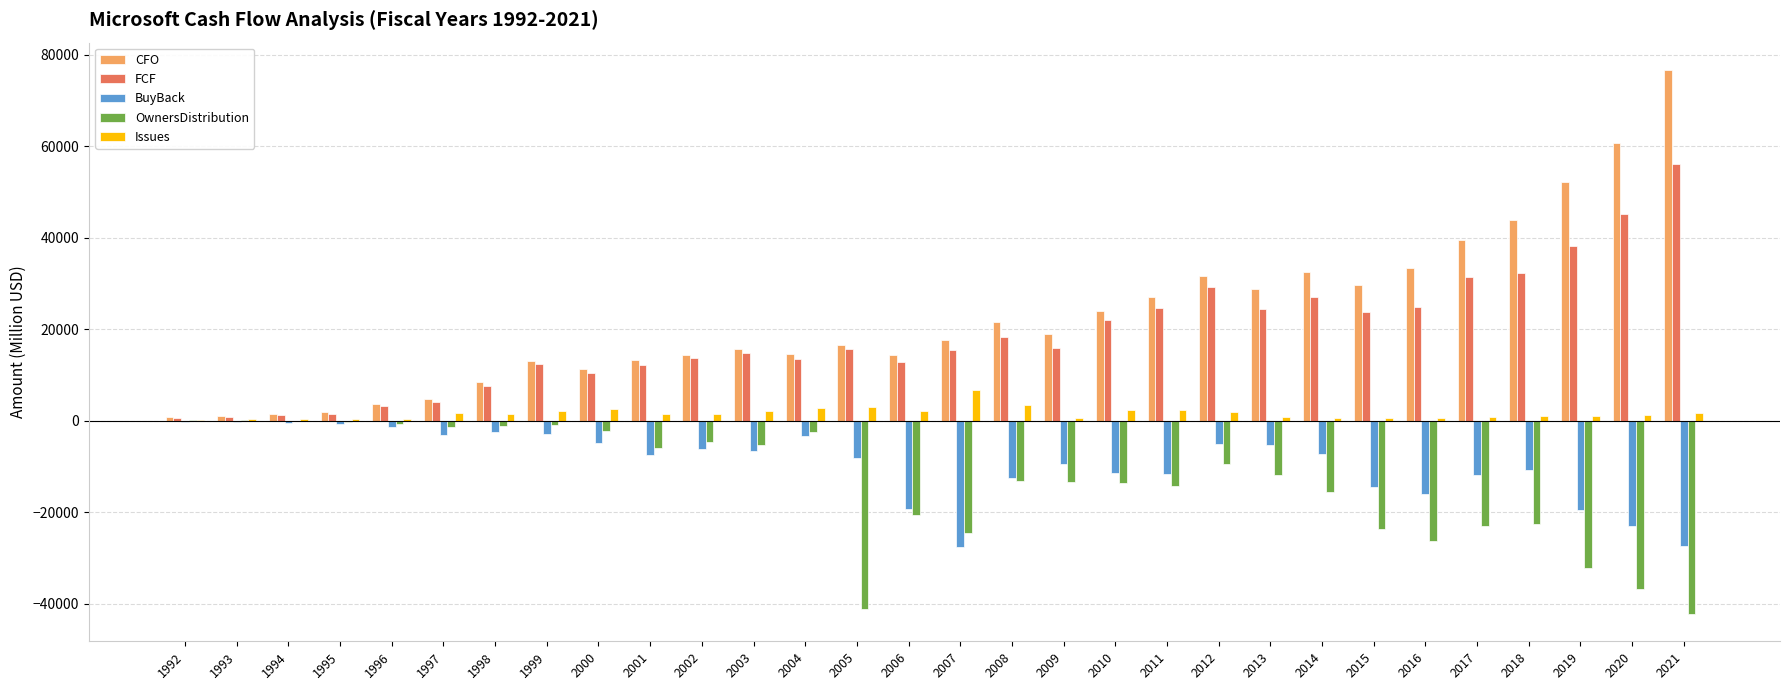

What is the sum of all FCF values?

554918.4